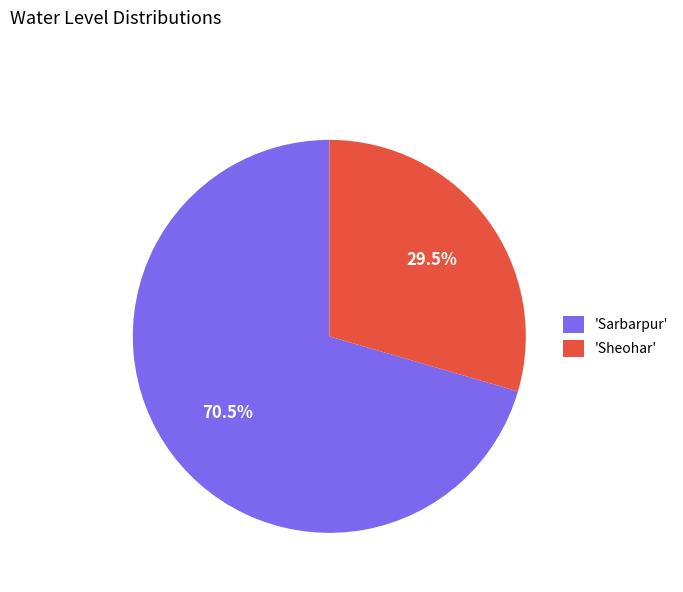

Rank the categories by value from lowest to highest.

'Sheohar', 'Sarbarpur'